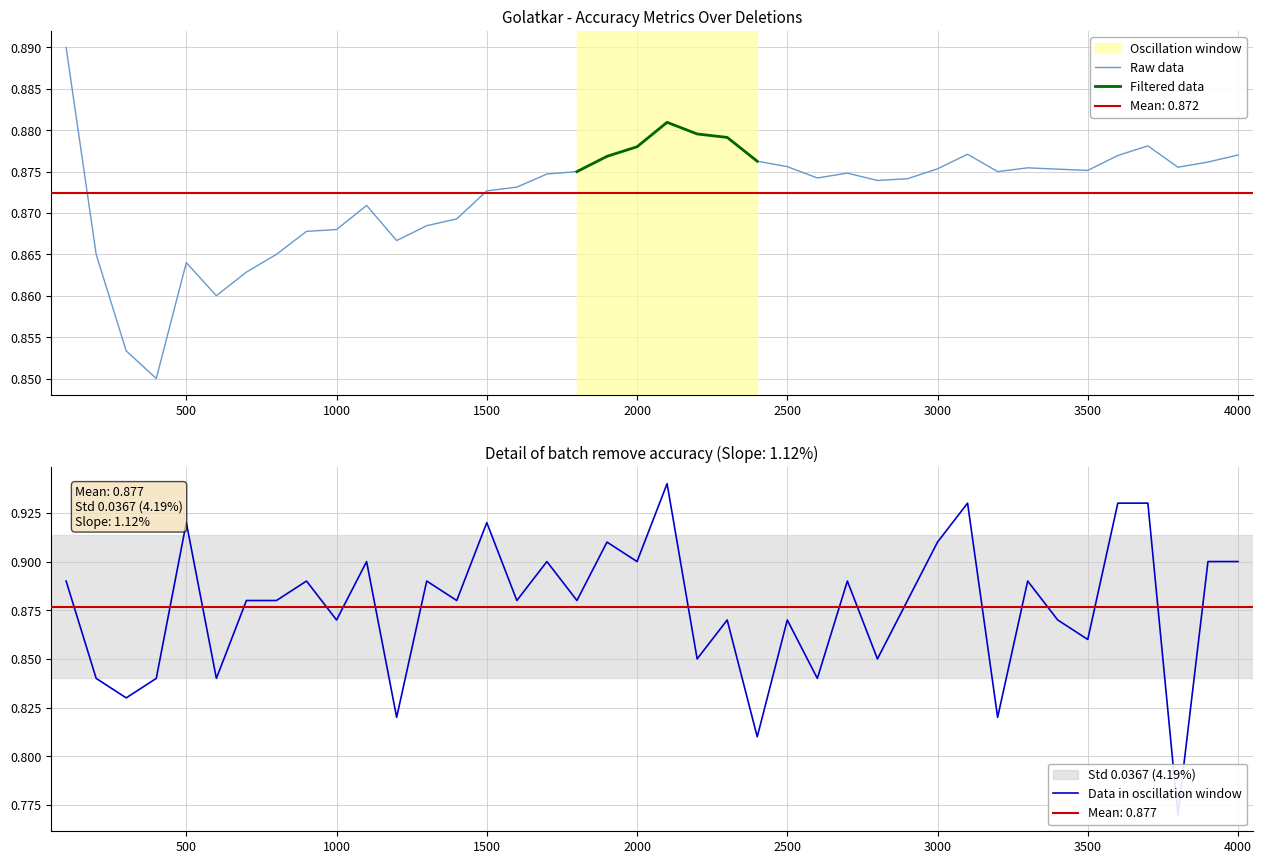

List the labels in order of cum_remove_accuracy value, smallest first.

400, 300, 600, 700, 500, 200, 800, 1200, 900, 1000, 1300, 1400, 1100, 1500, 1600, 2800, 2900, 2600, 1700, 2700, 1800, 3200, 3500, 3400, 3000, 3300, 3800, 2500, 3900, 2400, 1900, 3600, 4000, 3100, 2000, 3700, 2300, 2200, 2100, 100